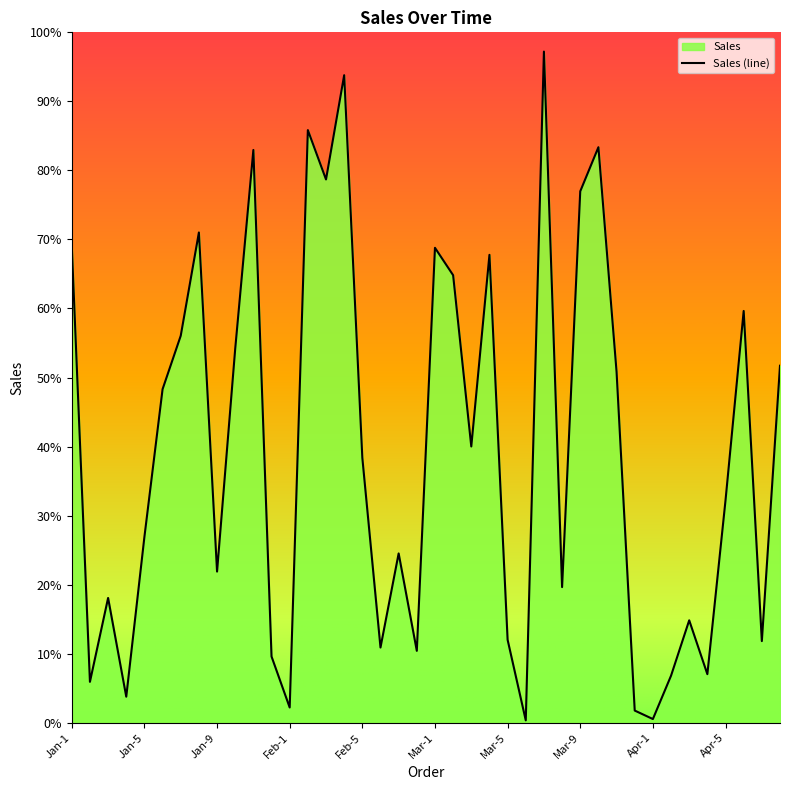

Which has a higher value, Jan-11 or Jan-2?

Jan-11